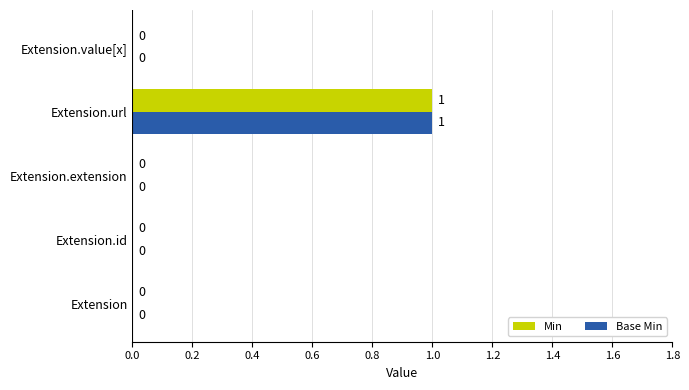

At which category is the sum across all series the highest?

Extension.url